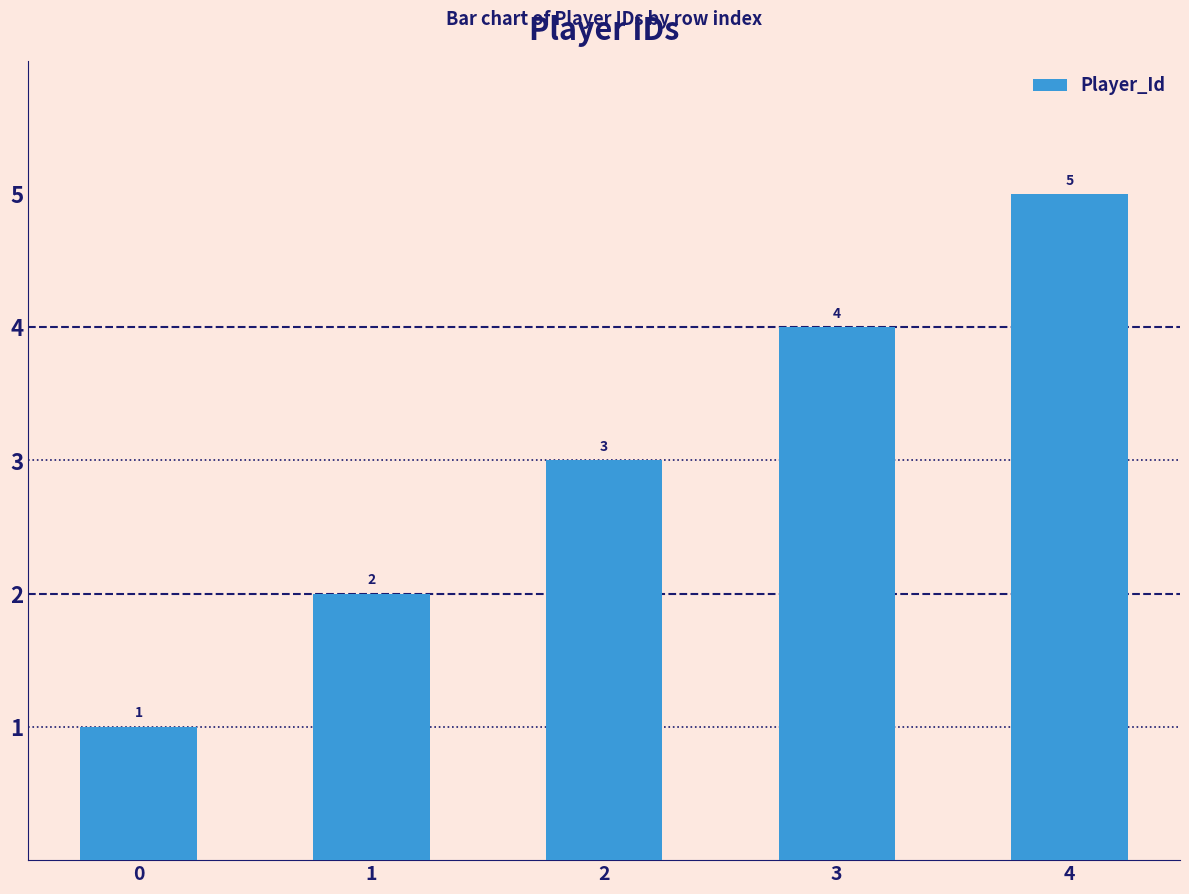

Rank the categories by value from lowest to highest.

0, 1, 2, 3, 4